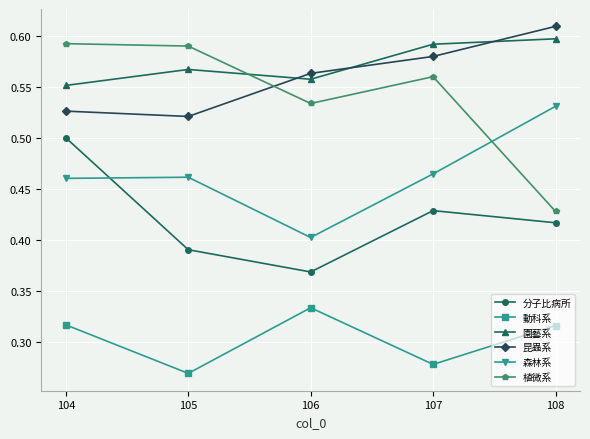

At which label is 園藝系 closest to 0?

104